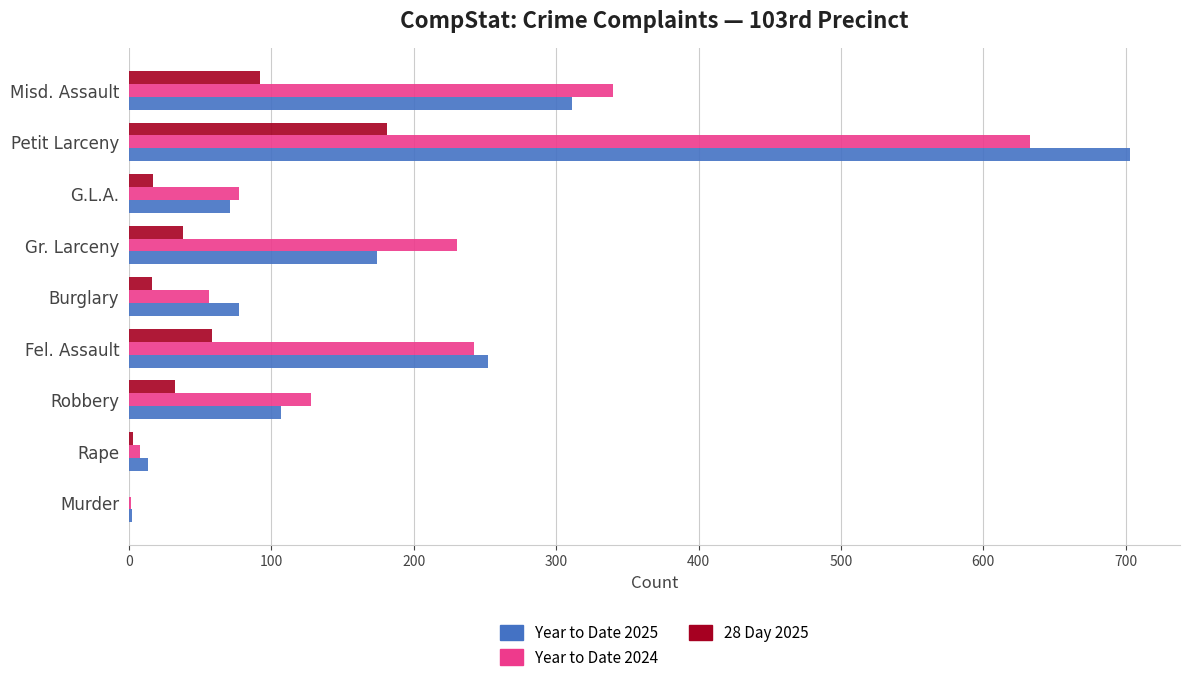

At which category is the sum across all series the highest?

Petit Larceny